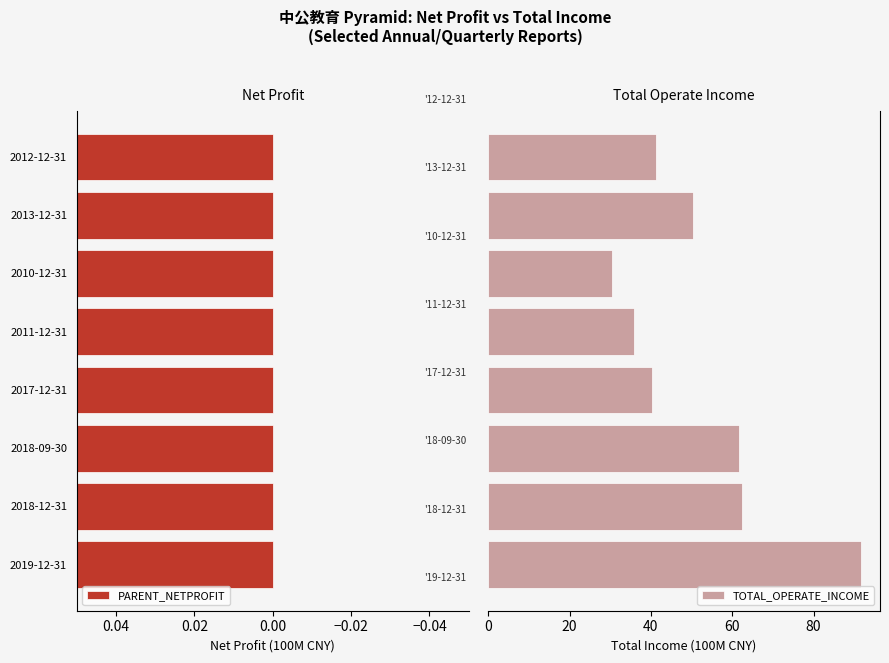

How many bars are there in each group?

2